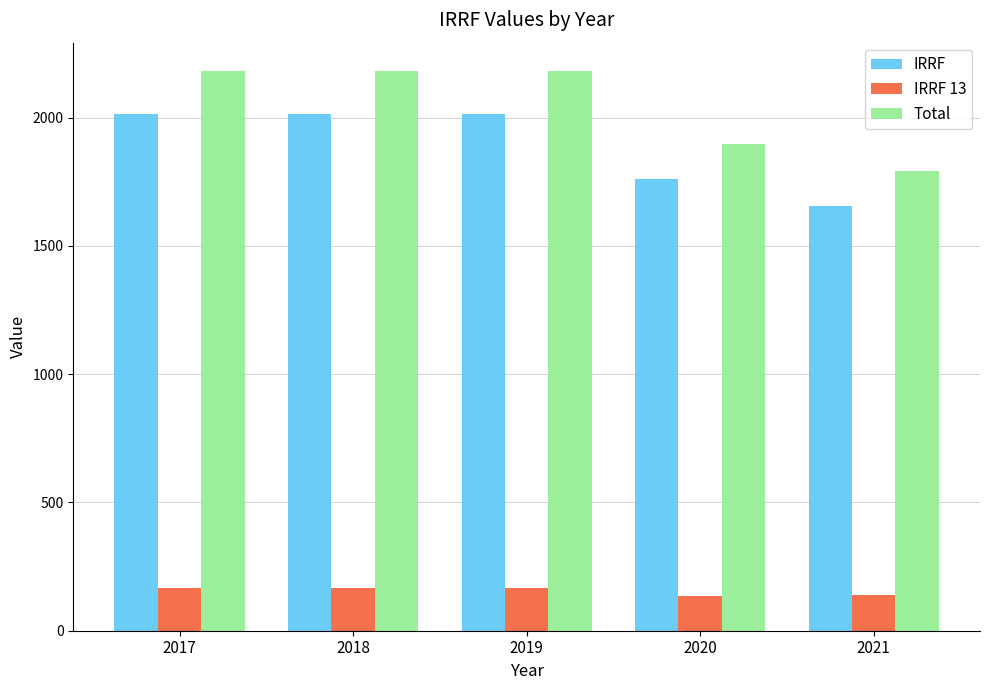

The value of IRRF at 2021 is 2177.2. True or false?

False